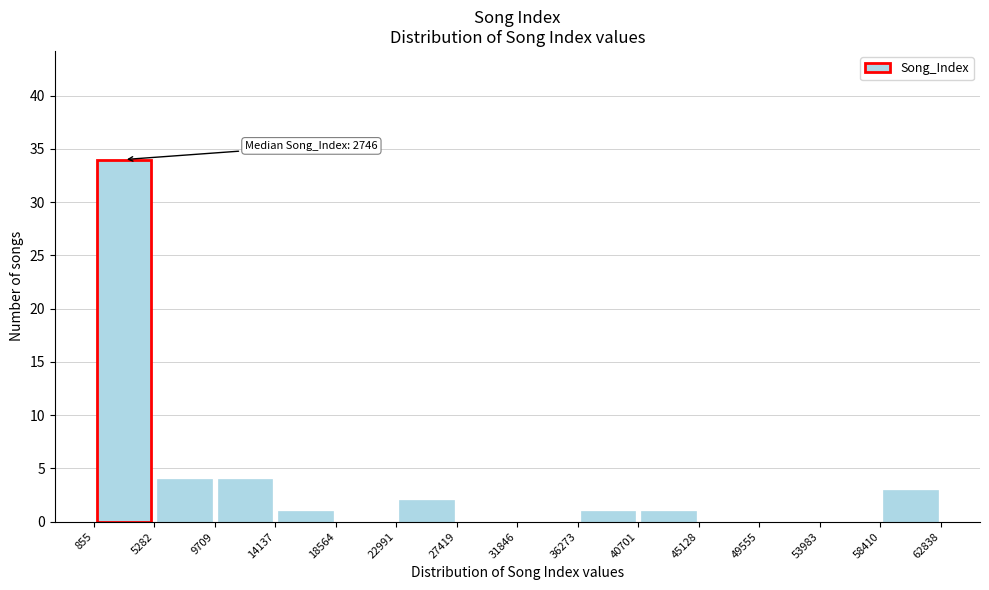

Over which range of the x-axis is the bar tallest?

855 to 5282